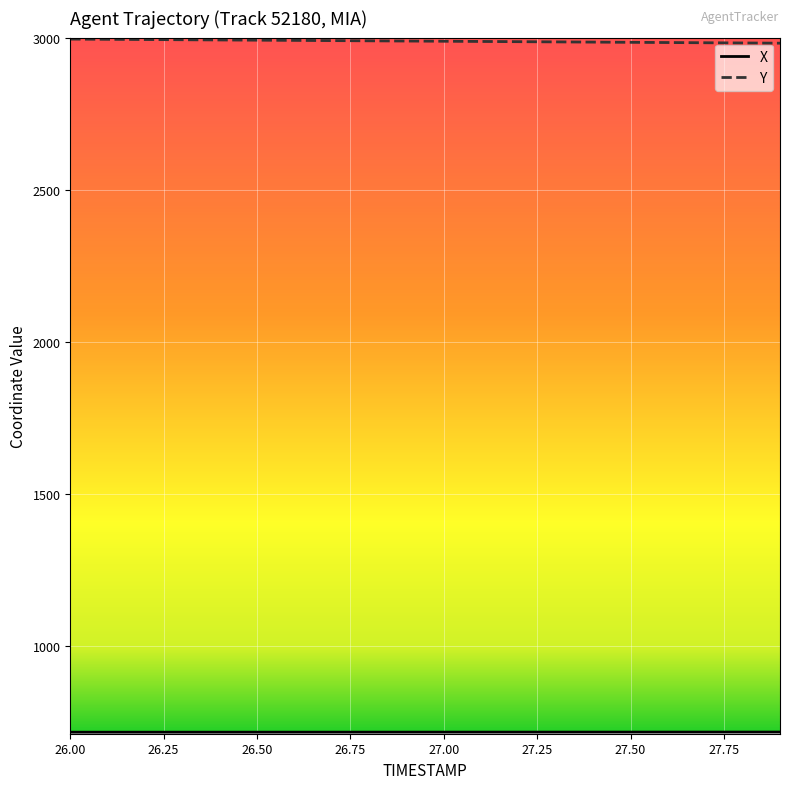

What is the minimum value shown in the chart?

715.5